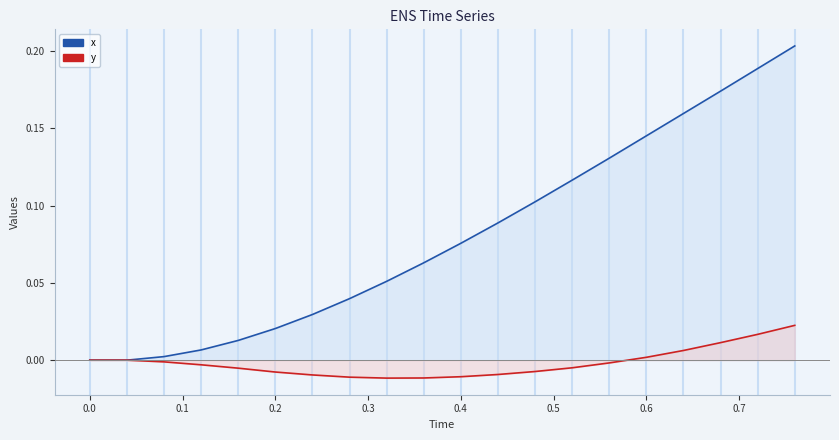

How many values in y are below zero?

13